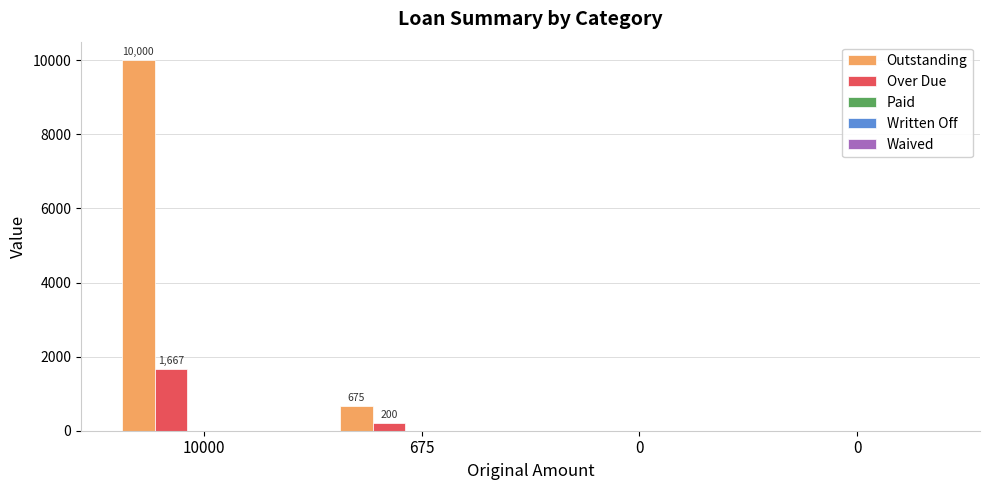

How many series are shown in this chart?

2